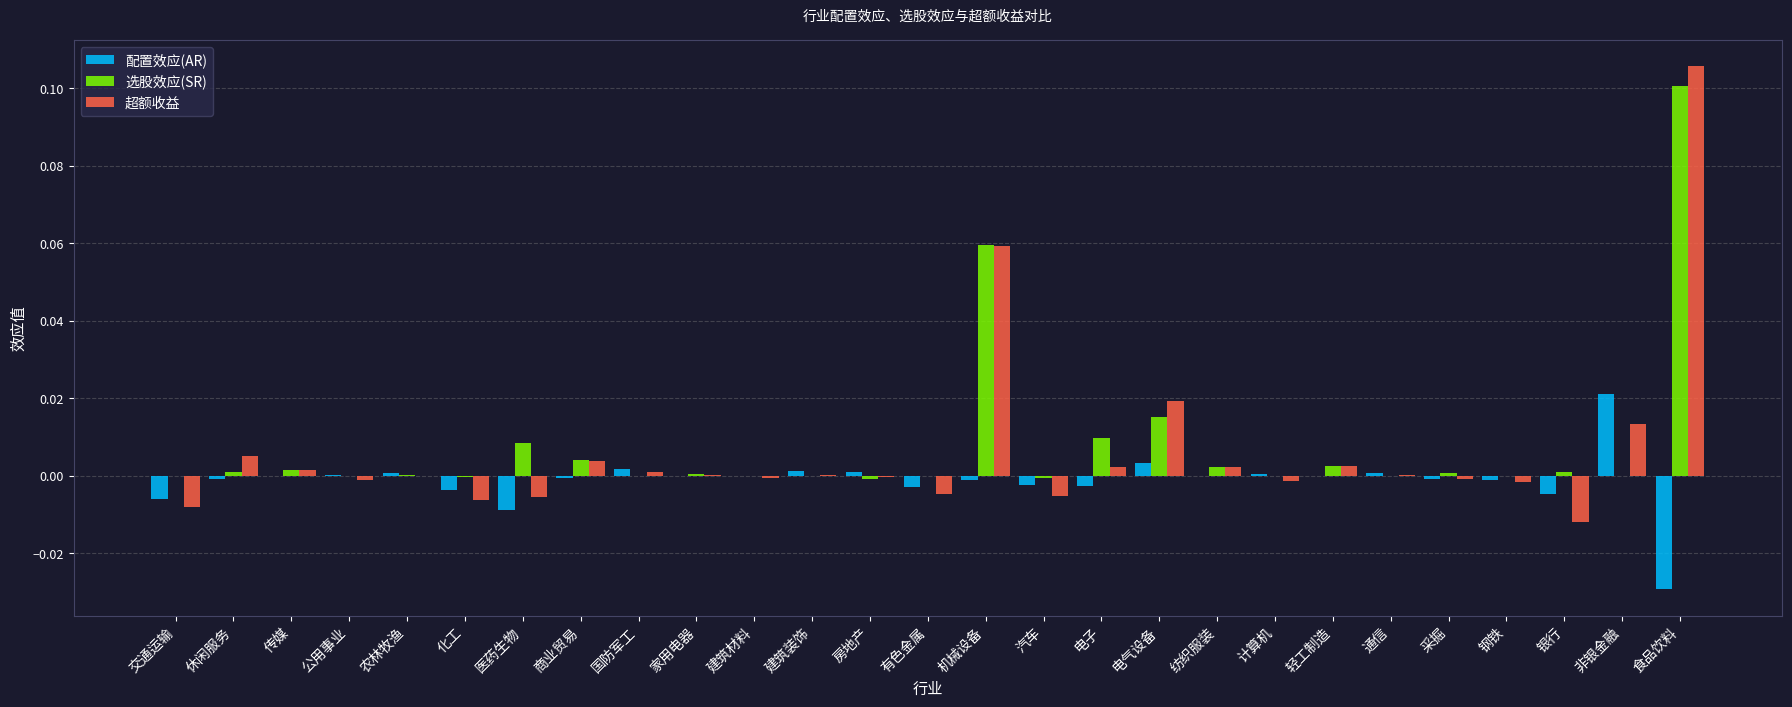

Which category has the highest value across all series?

食品饮料